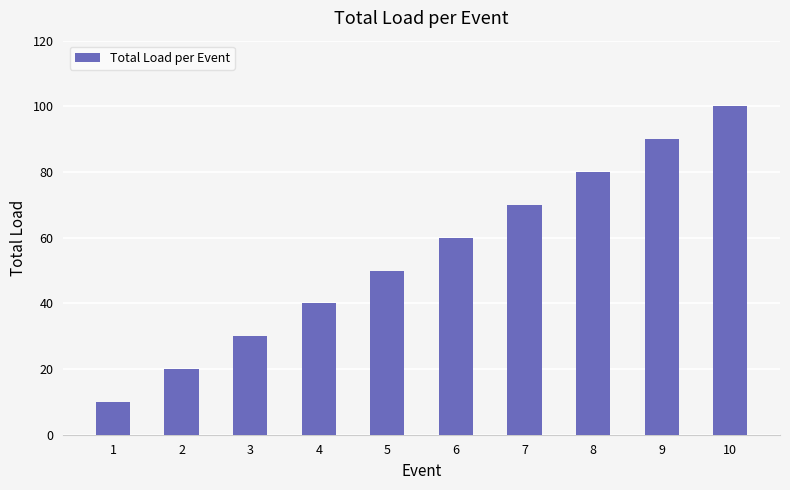

What is the average value?

55